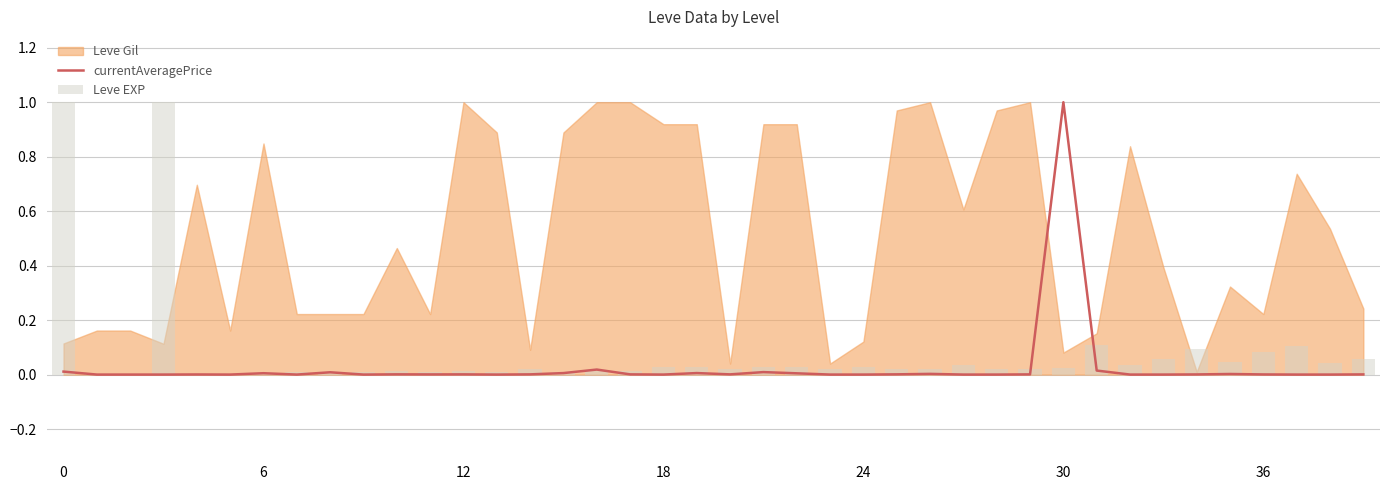

What is the value of the Leve EXP bar at the 38th from the left?

0.1